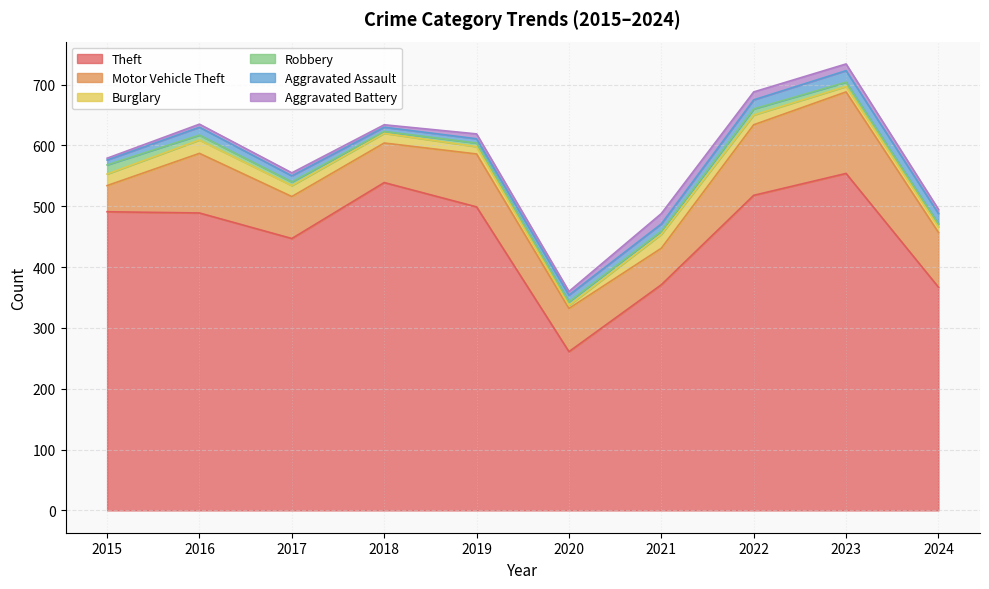

How many interior local peaks does the Theft series have?

2